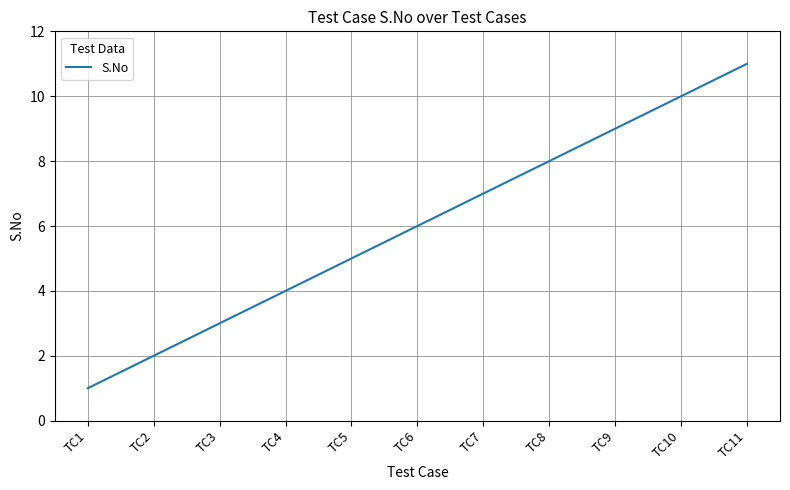

What is the change in value from TC3 to TC8?

+5